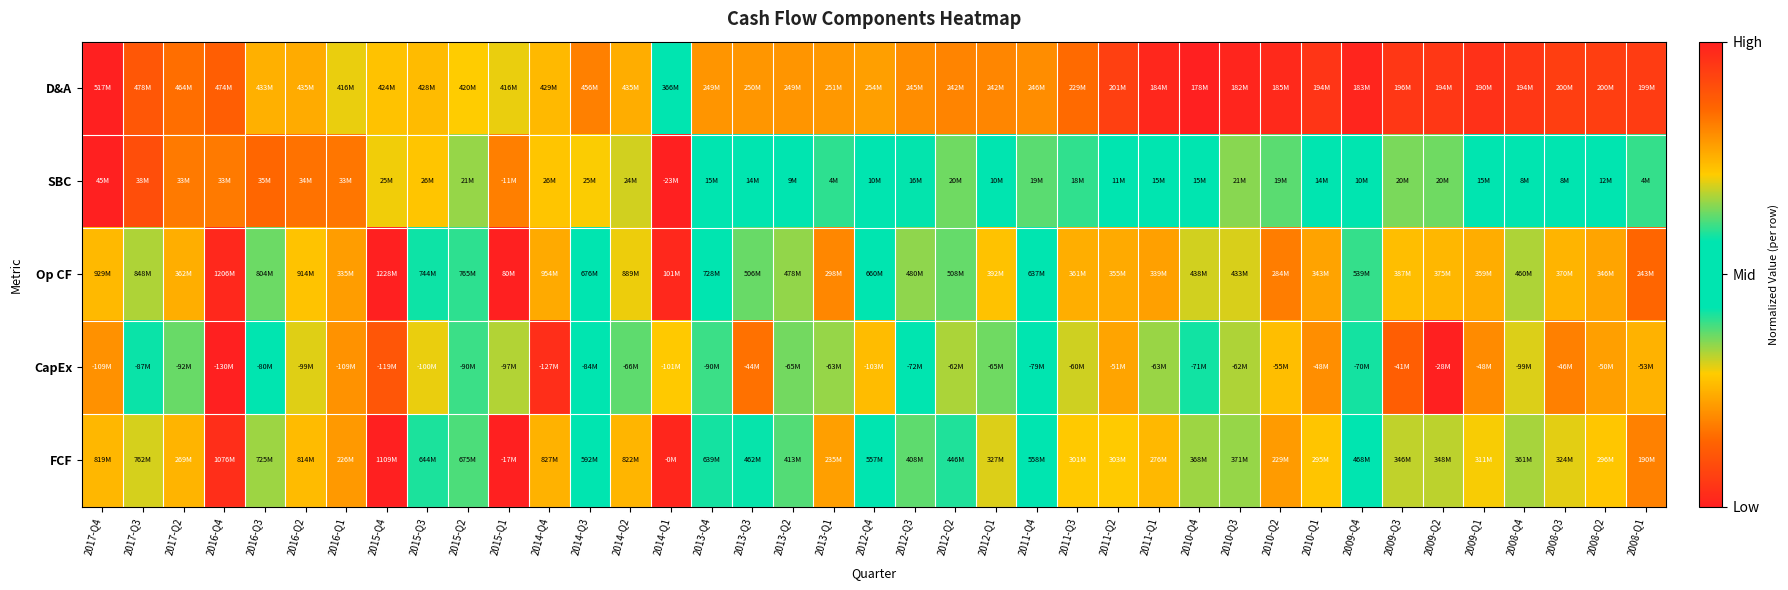

Reading left to right, transcribe all the data shown in this chart.

D&A: 2017-Q4=1.0	2017-Q3=0.9	2017-Q2=0.8	2016-Q4=0.9	2016-Q3=0.8	2016-Q2=0.8	2016-Q1=0.7	2015-Q4=0.7	2015-Q3=0.7	2015-Q2=0.7	2015-Q1=0.7	2014-Q4=0.7	2014-Q3=0.8	2014-Q2=0.8	2014-Q1=0.6	2013-Q4=0.2	2013-Q3=0.2	2013-Q2=0.2	2013-Q1=0.2	2012-Q4=0.2	2012-Q3=0.2	2012-Q2=0.2	2012-Q1=0.2	2011-Q4=0.2	2011-Q3=0.1	2011-Q2=0.1	2011-Q1=0.0	2010-Q4=0.0	2010-Q3=0.0	2010-Q2=0.0	2010-Q1=0.0	2009-Q4=0.0	2009-Q3=0.1	2009-Q2=0.0	2009-Q1=0.0	2008-Q4=0.0	2008-Q3=0.1	2008-Q2=0.1	2008-Q1=0.1
SBC: 2017-Q4=1.0	2017-Q3=0.9	2017-Q2=0.8	2016-Q4=0.8	2016-Q3=0.9	2016-Q2=0.8	2016-Q1=0.8	2015-Q4=0.7	2015-Q3=0.7	2015-Q2=0.7	2015-Q1=0.2	2014-Q4=0.7	2014-Q3=0.7	2014-Q2=0.7	2014-Q1=0.0	2013-Q4=0.6	2013-Q3=0.5	2013-Q2=0.5	2013-Q1=0.4	2012-Q4=0.5	2012-Q3=0.6	2012-Q2=0.6	2012-Q1=0.5	2011-Q4=0.6	2011-Q3=0.6	2011-Q2=0.5	2011-Q1=0.6	2010-Q4=0.6	2010-Q3=0.6	2010-Q2=0.6	2010-Q1=0.5	2009-Q4=0.5	2009-Q3=0.6	2009-Q2=0.6	2009-Q1=0.6	2008-Q4=0.5	2008-Q3=0.5	2008-Q2=0.5	2008-Q1=0.4
Op CF: 2017-Q4=0.7	2017-Q3=0.7	2017-Q2=0.2	2016-Q4=1.0	2016-Q3=0.6	2016-Q2=0.7	2016-Q1=0.2	2015-Q4=1.0	2015-Q3=0.6	2015-Q2=0.6	2015-Q1=0.0	2014-Q4=0.8	2014-Q3=0.5	2014-Q2=0.7	2014-Q1=0.0	2013-Q4=0.6	2013-Q3=0.4	2013-Q2=0.3	2013-Q1=0.2	2012-Q4=0.5	2012-Q3=0.3	2012-Q2=0.4	2012-Q1=0.3	2011-Q4=0.5	2011-Q3=0.2	2011-Q2=0.2	2011-Q1=0.2	2010-Q4=0.3	2010-Q3=0.3	2010-Q2=0.2	2010-Q1=0.2	2009-Q4=0.4	2009-Q3=0.3	2009-Q2=0.3	2009-Q1=0.2	2008-Q4=0.3	2008-Q3=0.3	2008-Q2=0.2	2008-Q1=0.1
CapEx: 2017-Q4=0.2	2017-Q3=0.4	2017-Q2=0.4	2016-Q4=0.0	2016-Q3=0.5	2016-Q2=0.3	2016-Q1=0.2	2015-Q4=0.1	2015-Q3=0.3	2015-Q2=0.4	2015-Q1=0.3	2014-Q4=0.0	2014-Q3=0.5	2014-Q2=0.6	2014-Q1=0.3	2013-Q4=0.4	2013-Q3=0.8	2013-Q2=0.6	2013-Q1=0.7	2012-Q4=0.3	2012-Q3=0.6	2012-Q2=0.7	2012-Q1=0.6	2011-Q4=0.5	2011-Q3=0.7	2011-Q2=0.8	2011-Q1=0.7	2010-Q4=0.6	2010-Q3=0.7	2010-Q2=0.7	2010-Q1=0.8	2009-Q4=0.6	2009-Q3=0.9	2009-Q2=1.0	2009-Q1=0.8	2008-Q4=0.3	2008-Q3=0.8	2008-Q2=0.8	2008-Q1=0.7
FCF: 2017-Q4=0.7	2017-Q3=0.7	2017-Q2=0.3	2016-Q4=1.0	2016-Q3=0.7	2016-Q2=0.7	2016-Q1=0.2	2015-Q4=1.0	2015-Q3=0.6	2015-Q2=0.6	2015-Q1=0.0	2014-Q4=0.7	2014-Q3=0.5	2014-Q2=0.7	2014-Q1=0.0	2013-Q4=0.6	2013-Q3=0.4	2013-Q2=0.4	2013-Q1=0.2	2012-Q4=0.5	2012-Q3=0.4	2012-Q2=0.4	2012-Q1=0.3	2011-Q4=0.5	2011-Q3=0.3	2011-Q2=0.3	2011-Q1=0.3	2010-Q4=0.3	2010-Q3=0.3	2010-Q2=0.2	2010-Q1=0.3	2009-Q4=0.4	2009-Q3=0.3	2009-Q2=0.3	2009-Q1=0.3	2008-Q4=0.3	2008-Q3=0.3	2008-Q2=0.3	2008-Q1=0.2